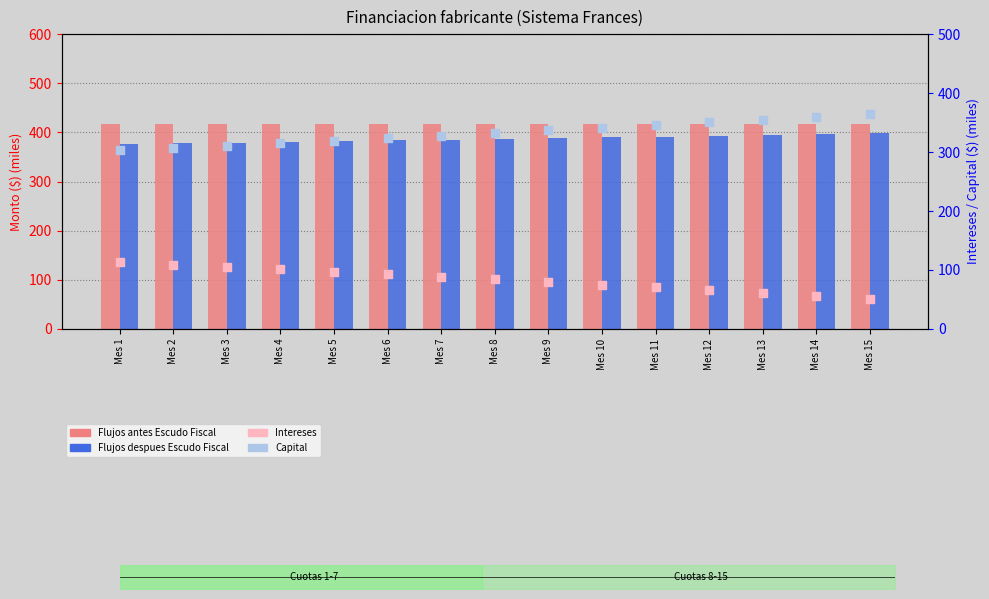

What are all the series names shown in the legend?

Flujos antes Escudo Fiscal, Flujos despues Escudo Fiscal, Intereses, Capital